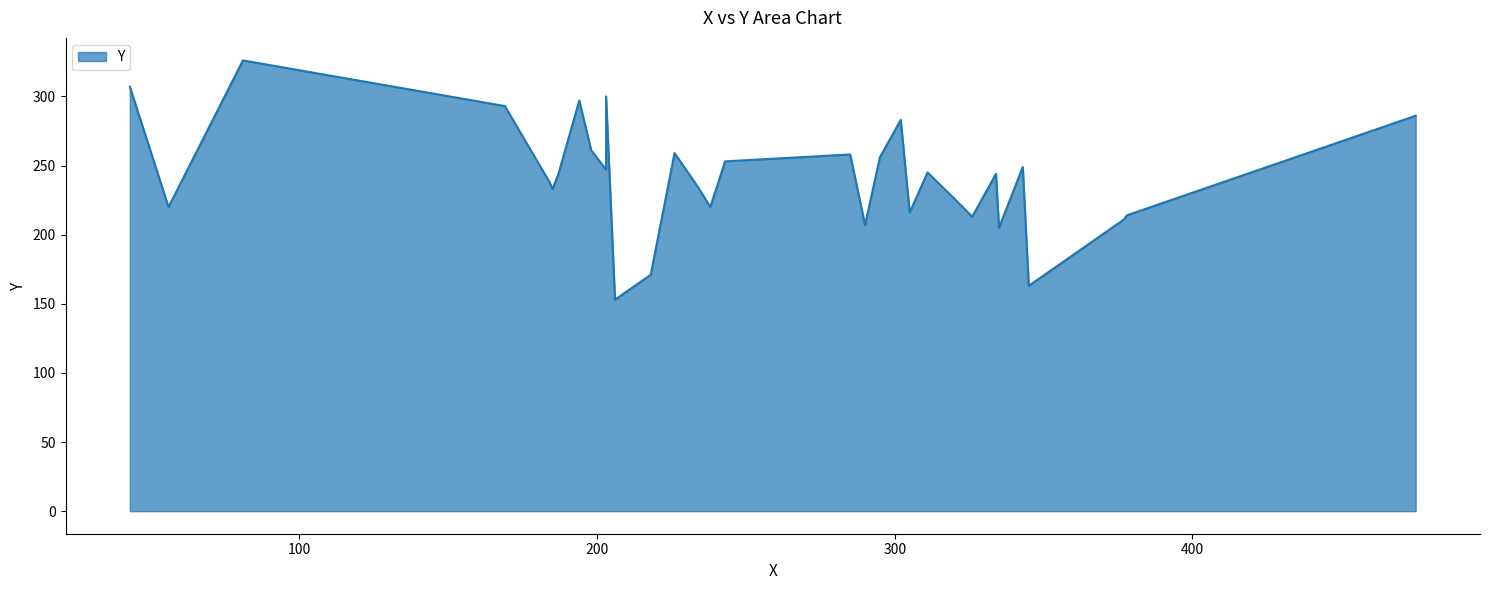

What is the average value?

242